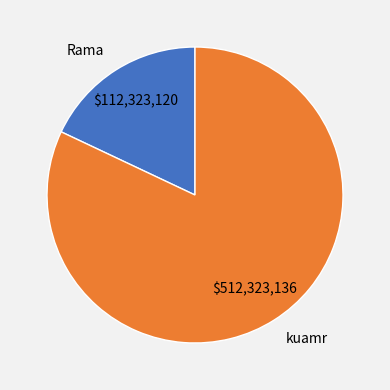

Is the sum of Rama and kuamr greater than half?

Yes